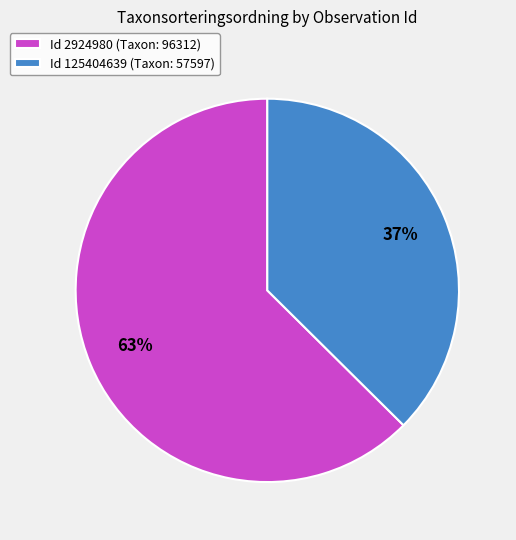

Is there any slice that represents more than half of the pie?

Yes